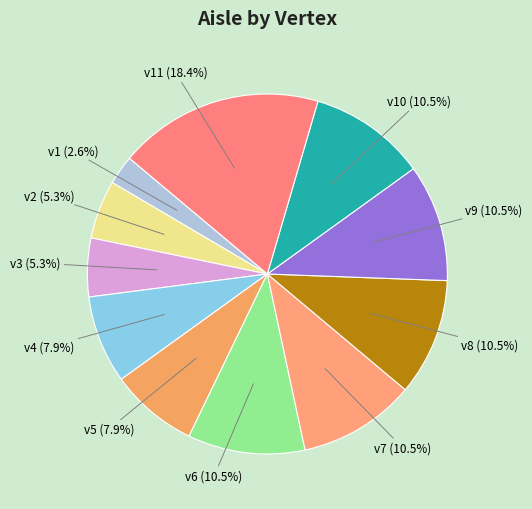

Count the number of slices in the pie.

11